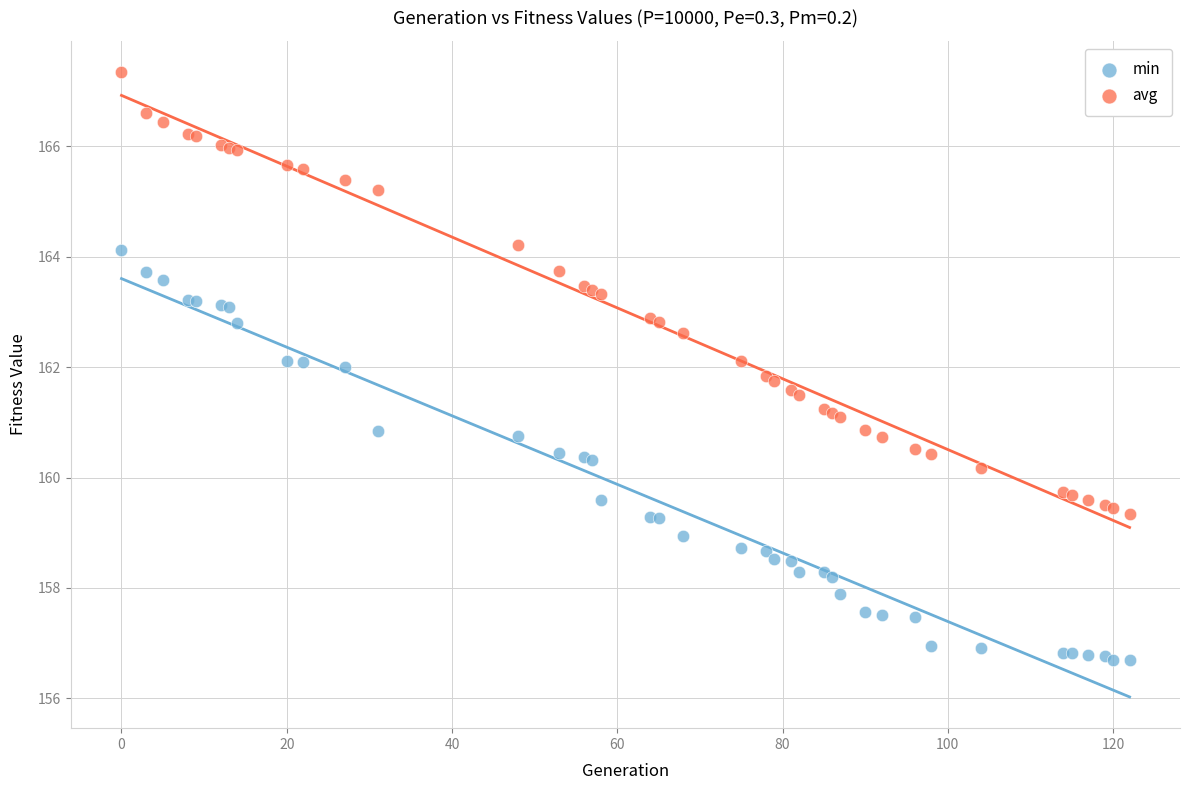

Which series contains the lowest Y value?

min